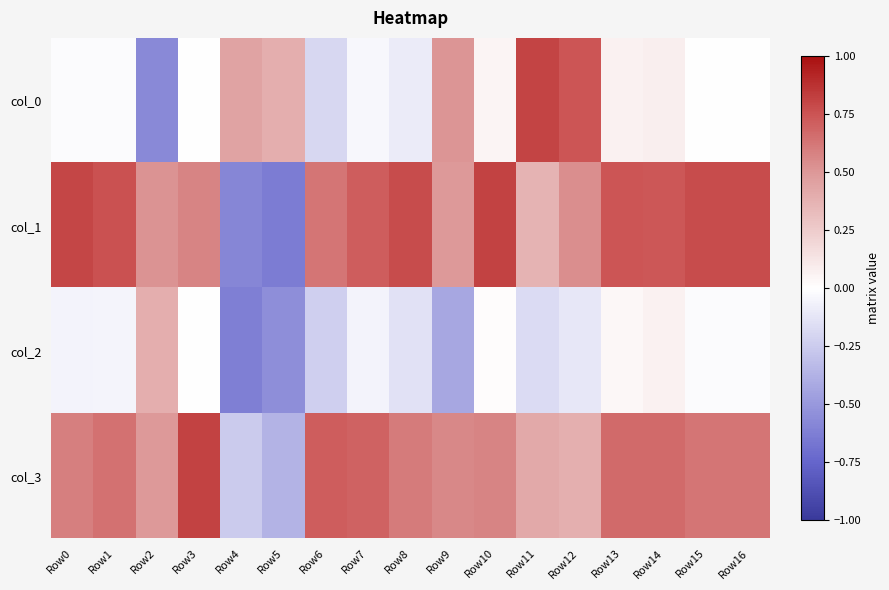

Count the number of data series in this chart.

4